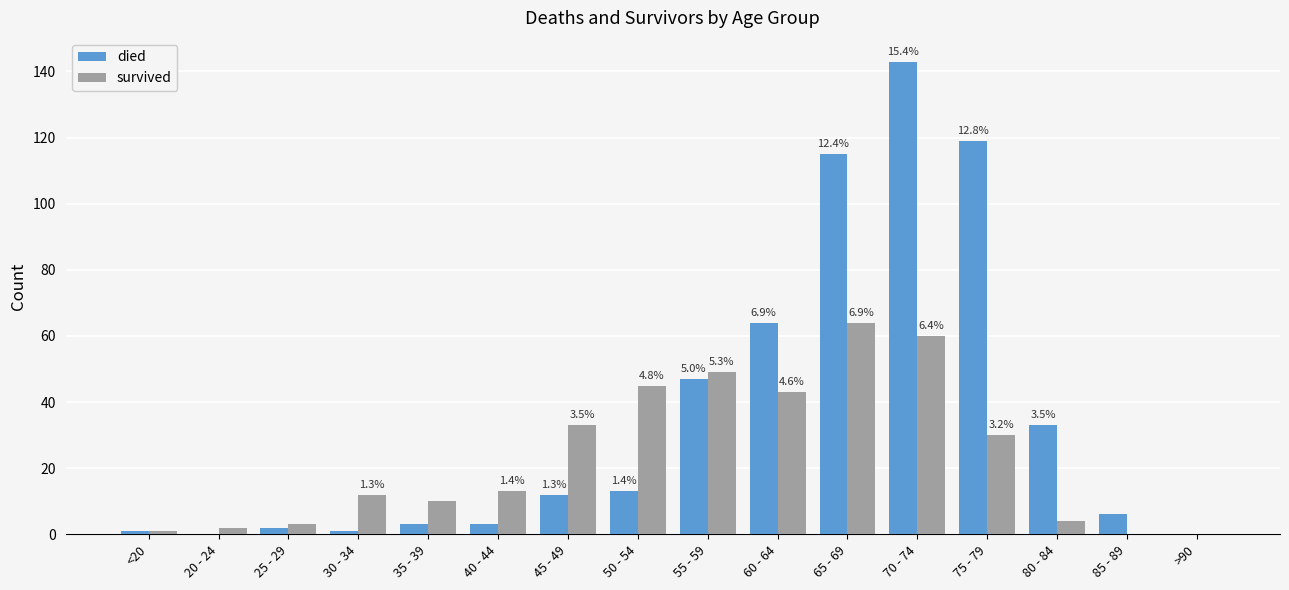

What are all the series names shown in the legend?

died, survived